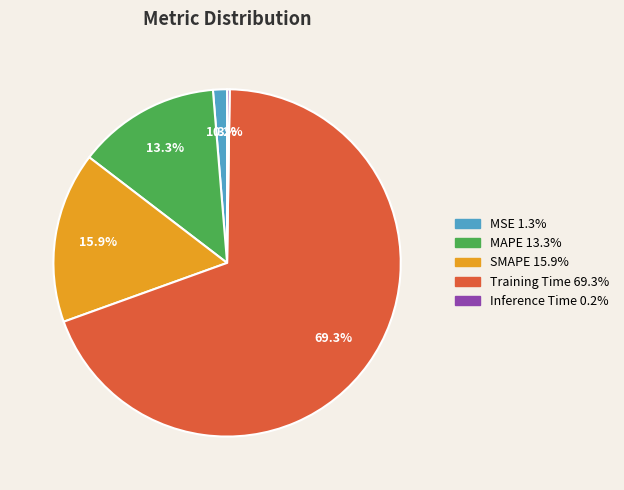

Which slice is the largest?

Training Time